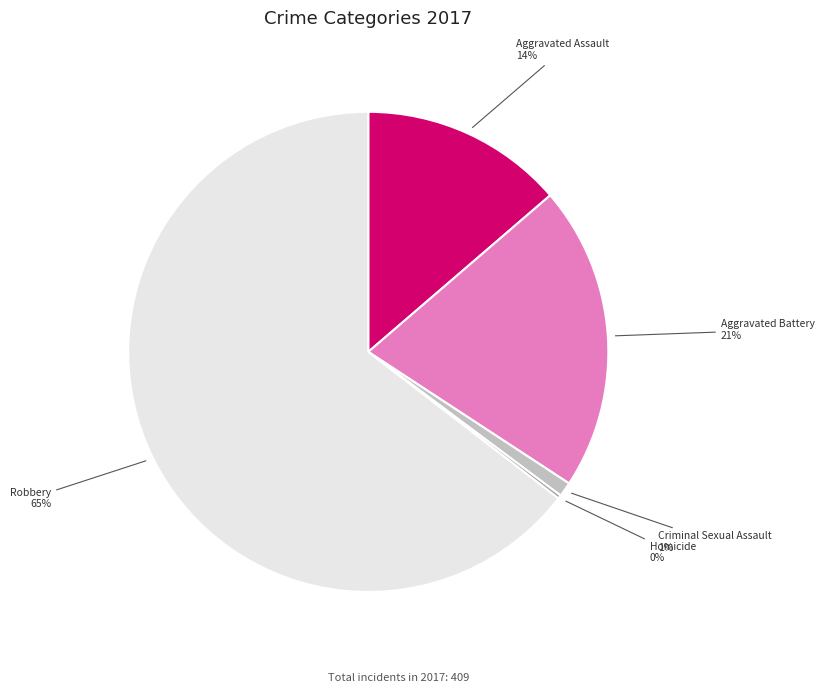

To the nearest percent, what is the average slice percentage?

20%